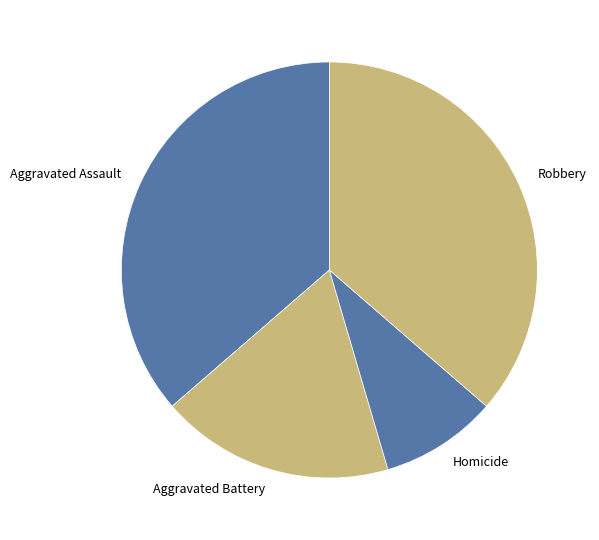

Count the number of slices in the pie.

4